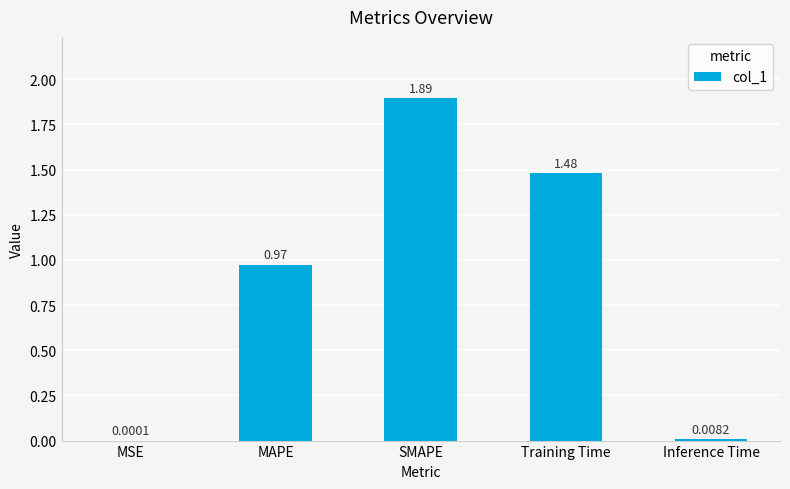

At which label is the value closest to 0?

MSE